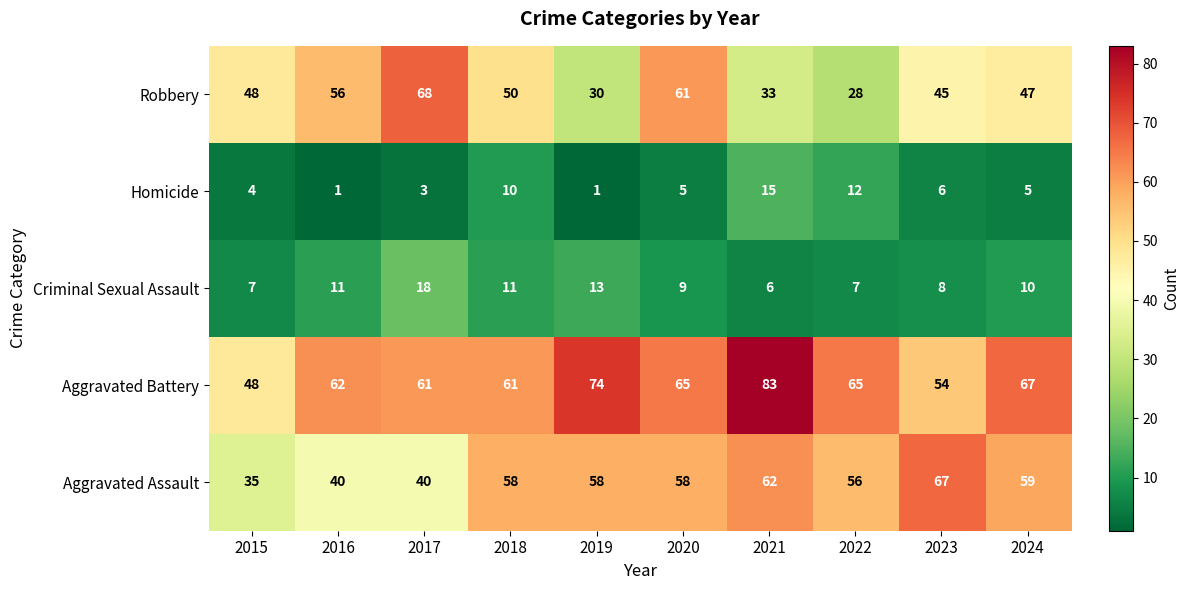

Rank the series at 2022 from highest to lowest value.

Aggravated Battery, Aggravated Assault, Robbery, Homicide, Criminal Sexual Assault